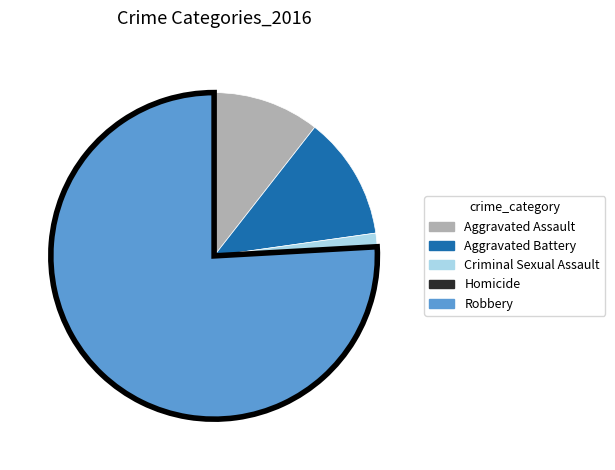

Is it true that Robbery is 85% of the pie?

False